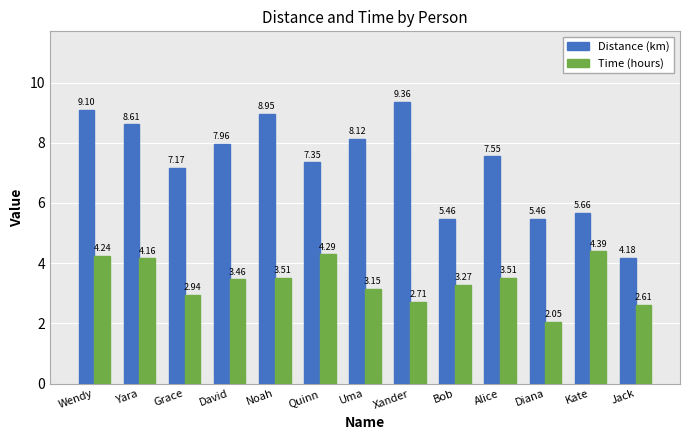

List the series in order of their peak value, highest first.

Distance (km), Time (hours)